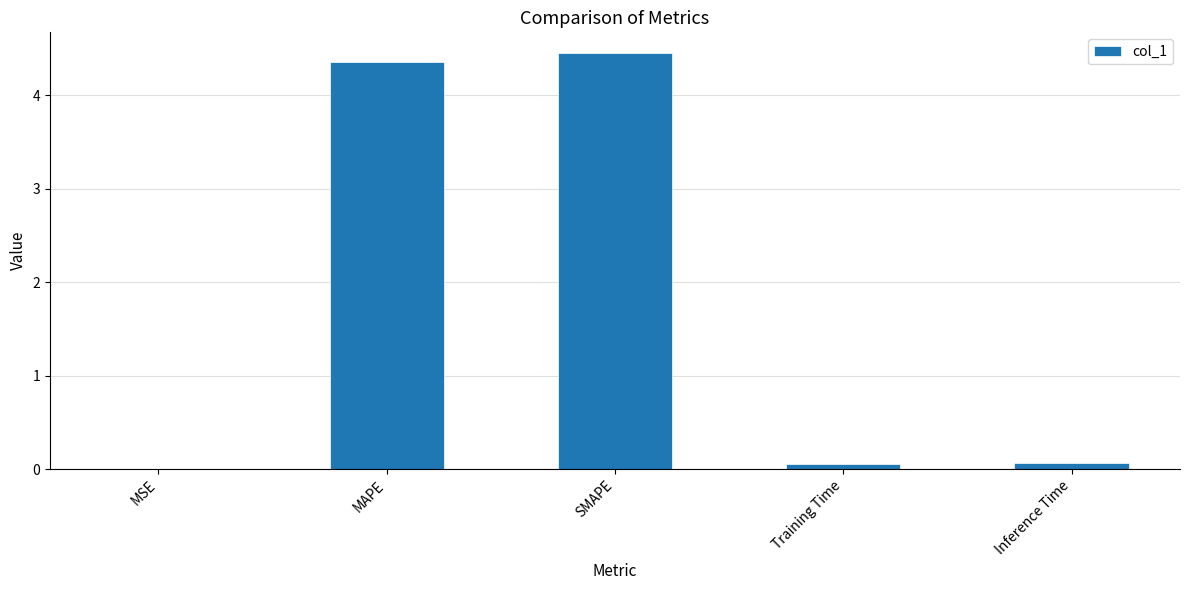

What is the sum of the values at MSE and Training Time?

0.1